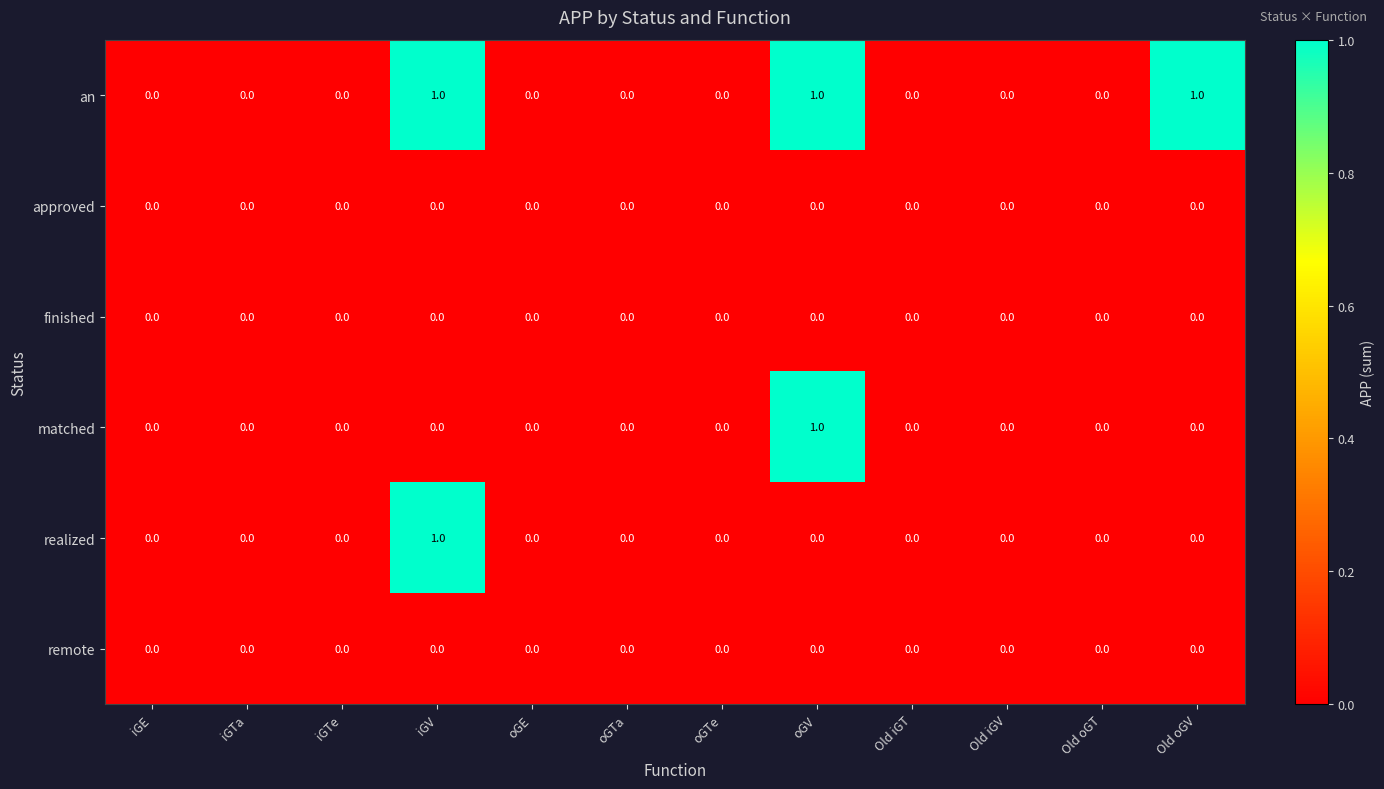

Count the matched values in the range 0 to 1.

12